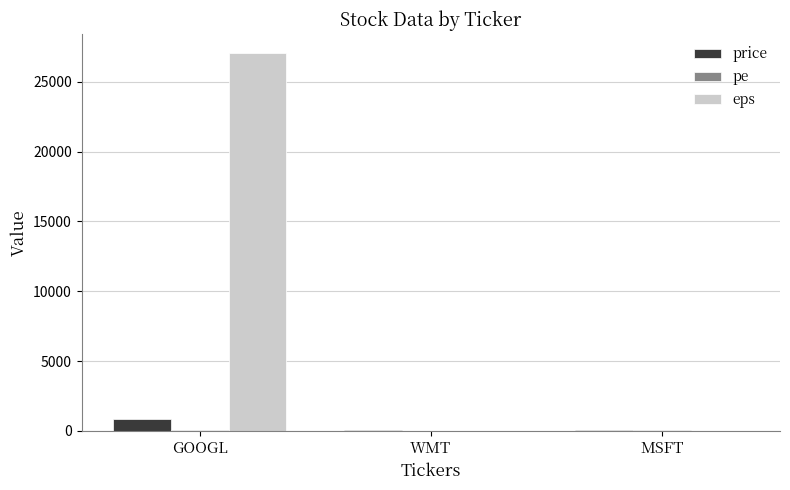

At which label is price closest to 454?

WMT